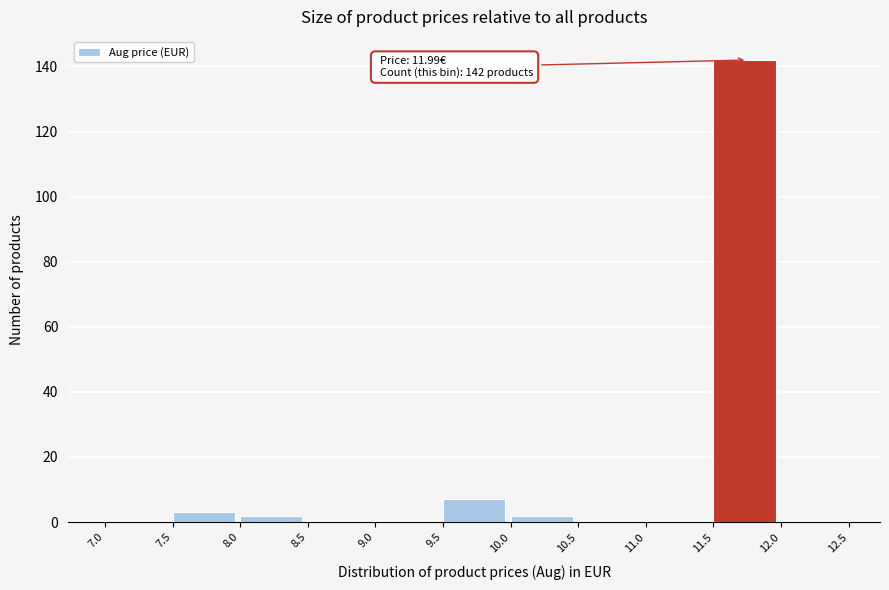

Over which range of the x-axis is the bar tallest?

11.5 to 12.0